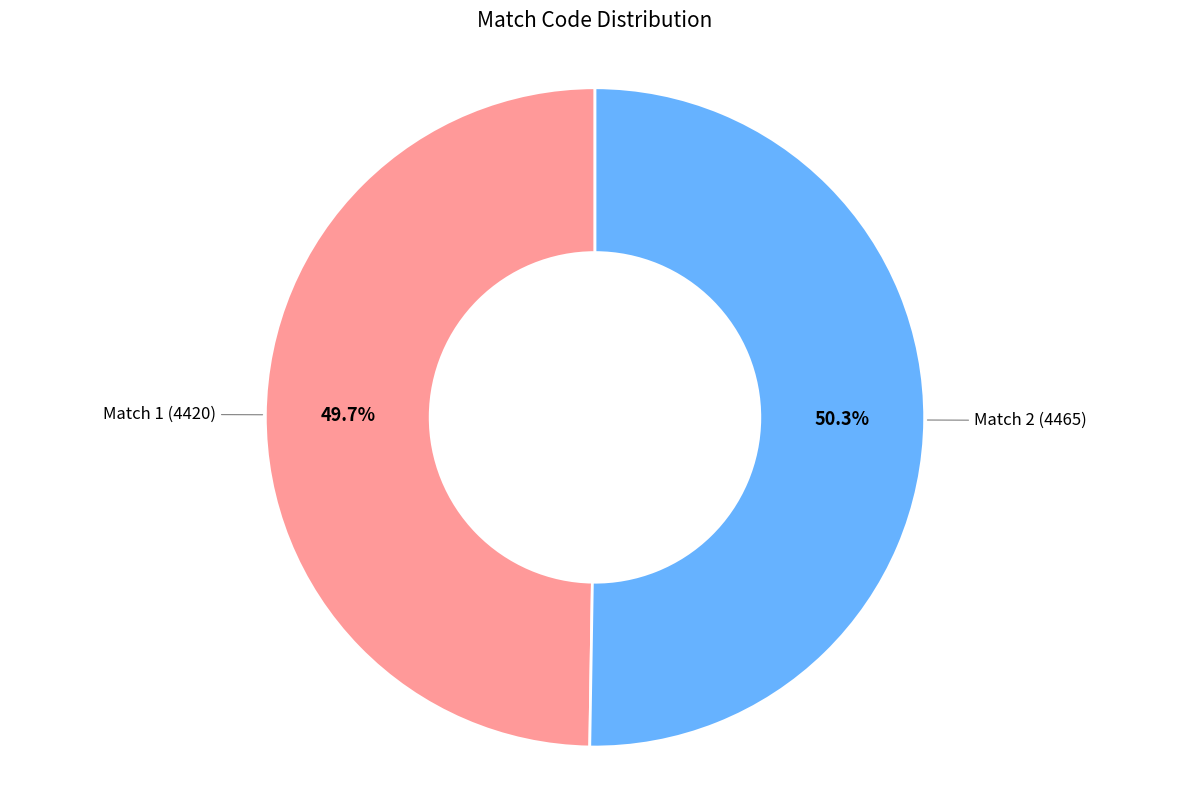

Is there any slice that represents more than half of the pie?

Yes